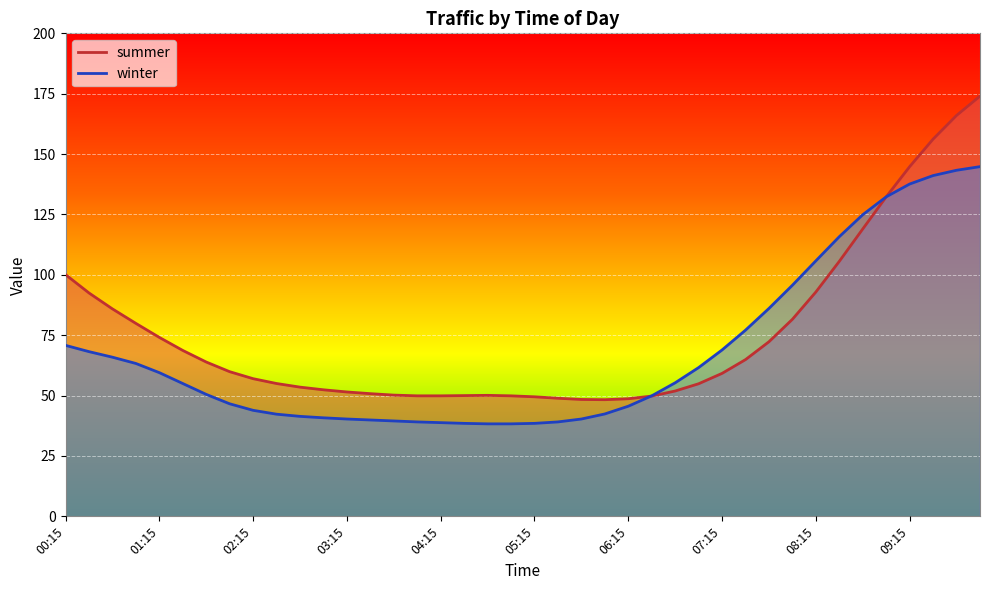

What is the difference between the maximum and minimum values in the winter series?

106.5